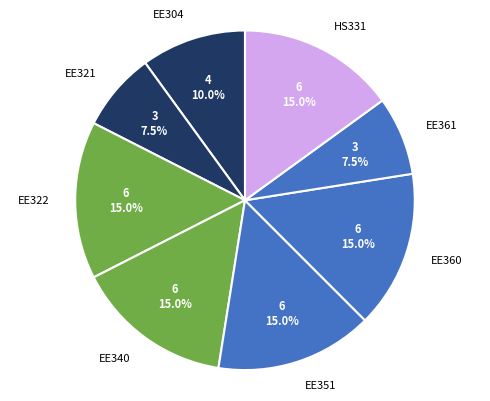

Does EE361 account for over 50% of the chart?

No